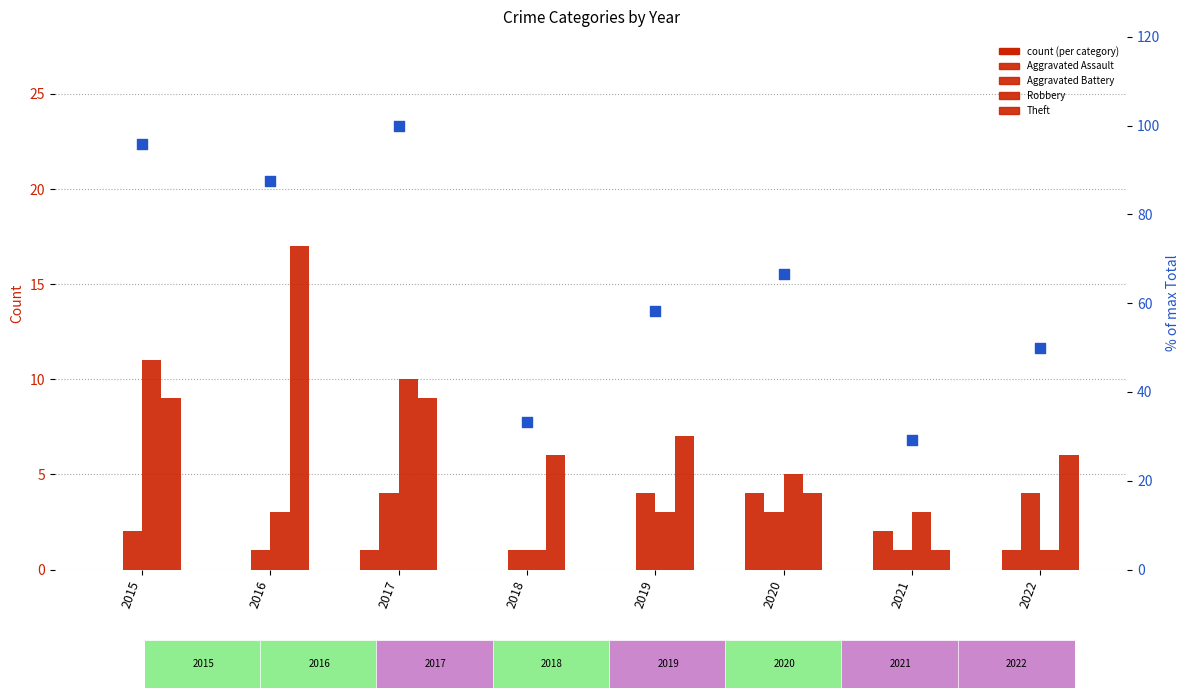

Is the value of Aggravated Assault at 2015 greater than the value of Robbery at 2022?

No